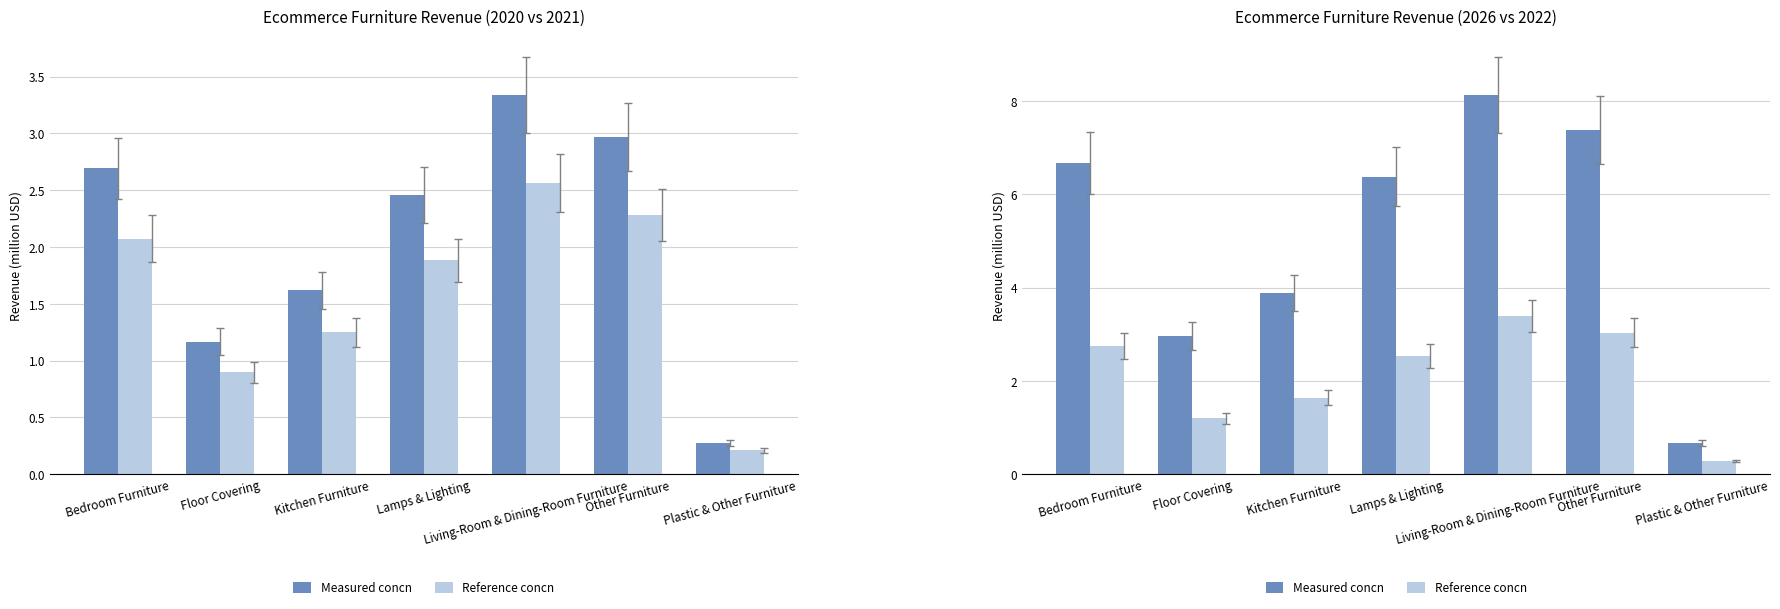

What is the total value across all series at Living-Room & Dining-Room Furniture?

17.4